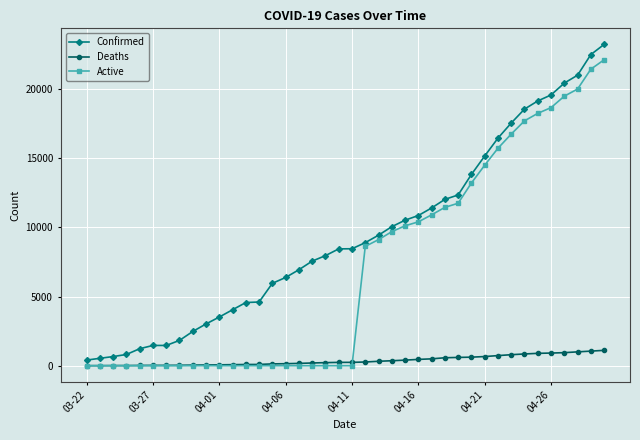

What are all the series names shown in the legend?

Confirmed, Deaths, Active